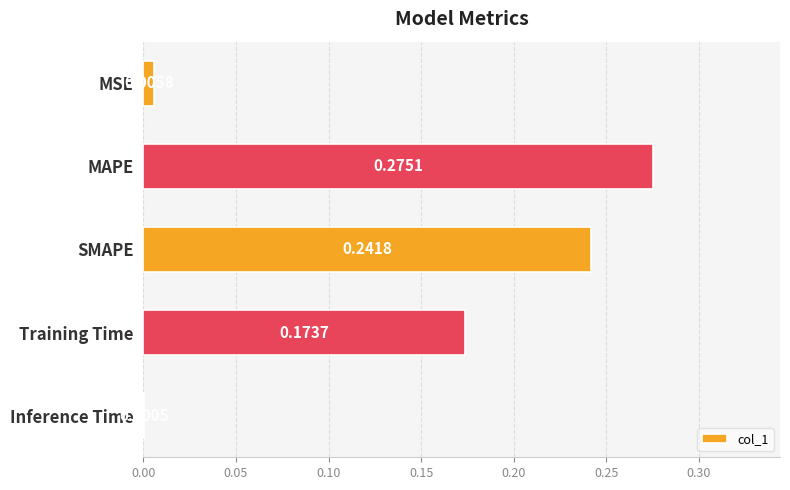

Count the number of data series in this chart.

1